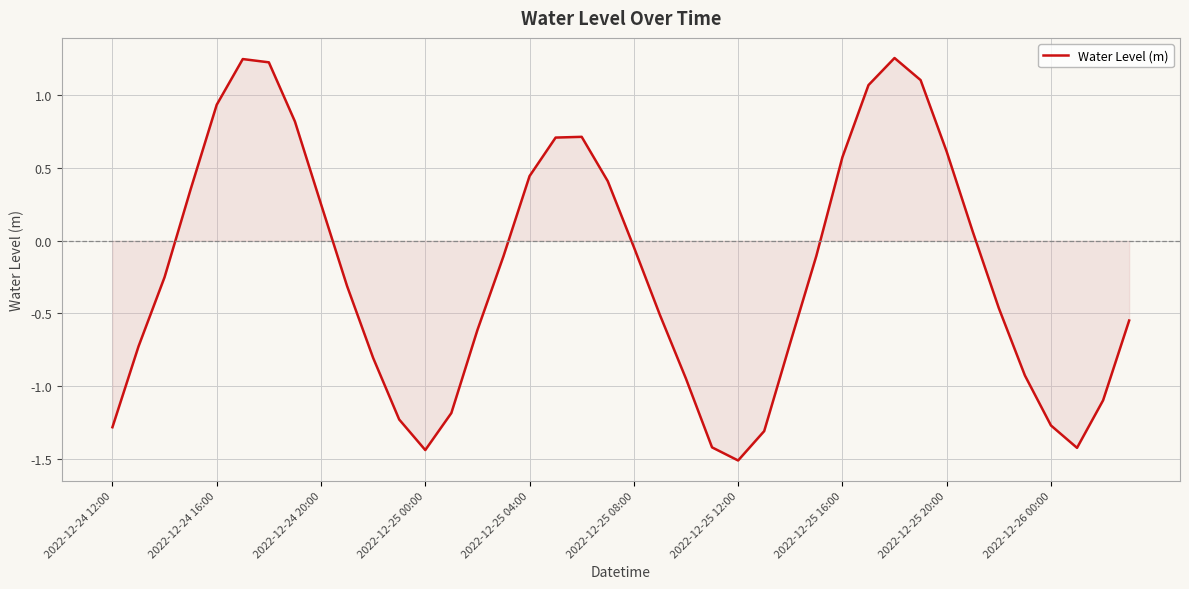

What is the smallest value displayed?

-1.5